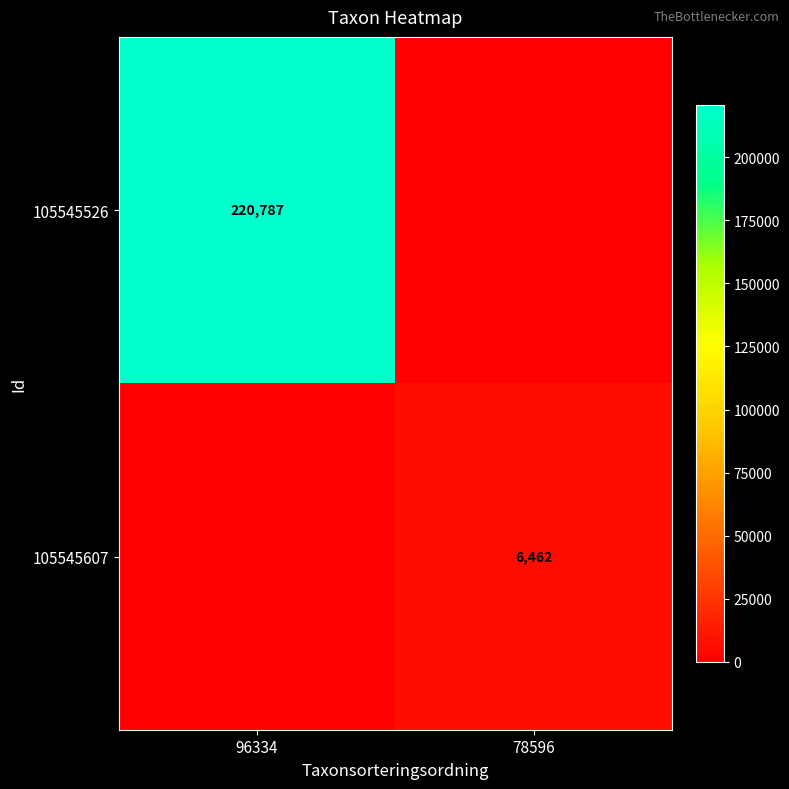

The 105545607 series shows 6462 at 78596. True or false?

True